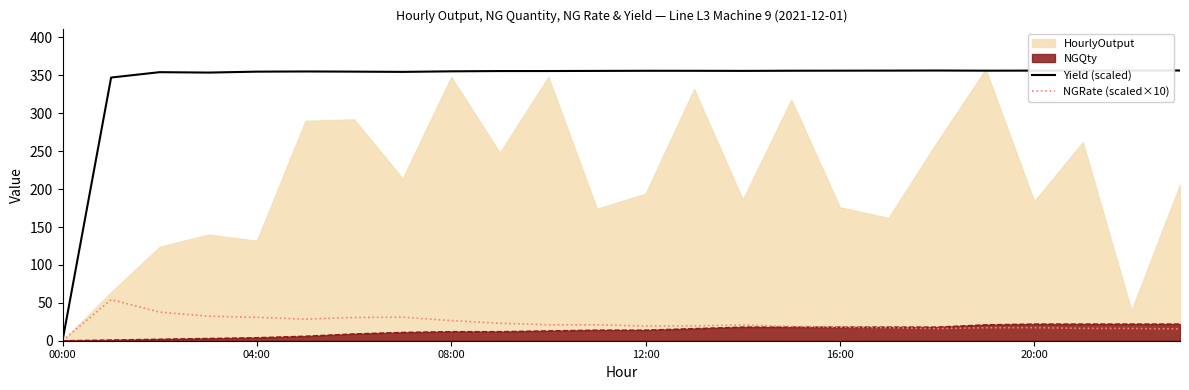

What is the value of the NGRate (scaled×10) point at the 4th from the left?

32.3